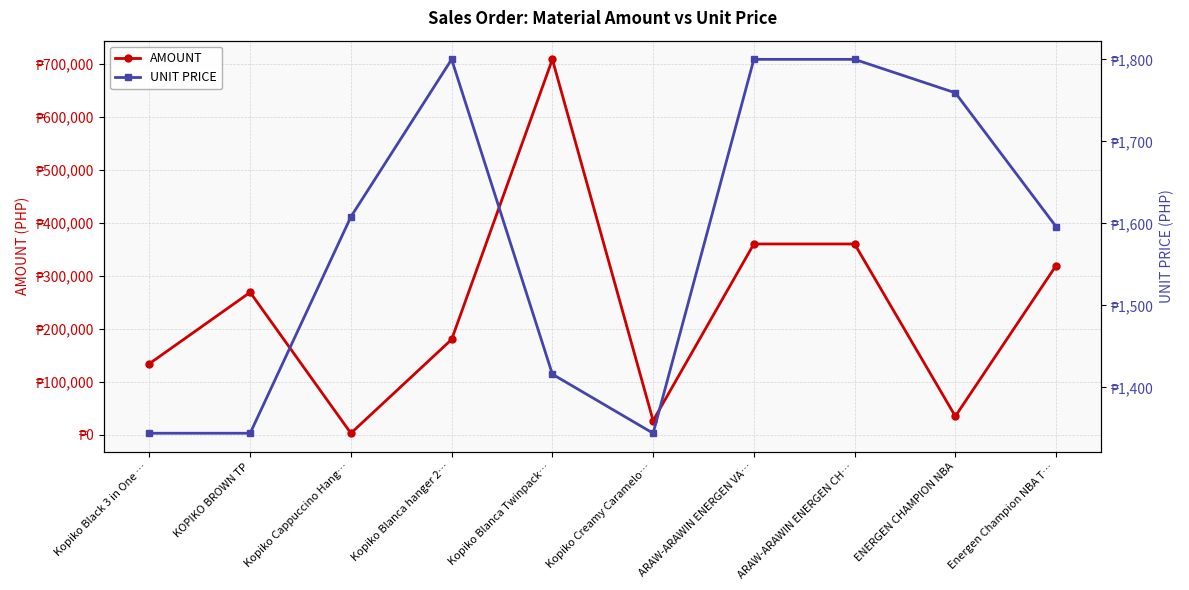

True or false: UNIT PRICE and AMOUNT cross at least once.

False